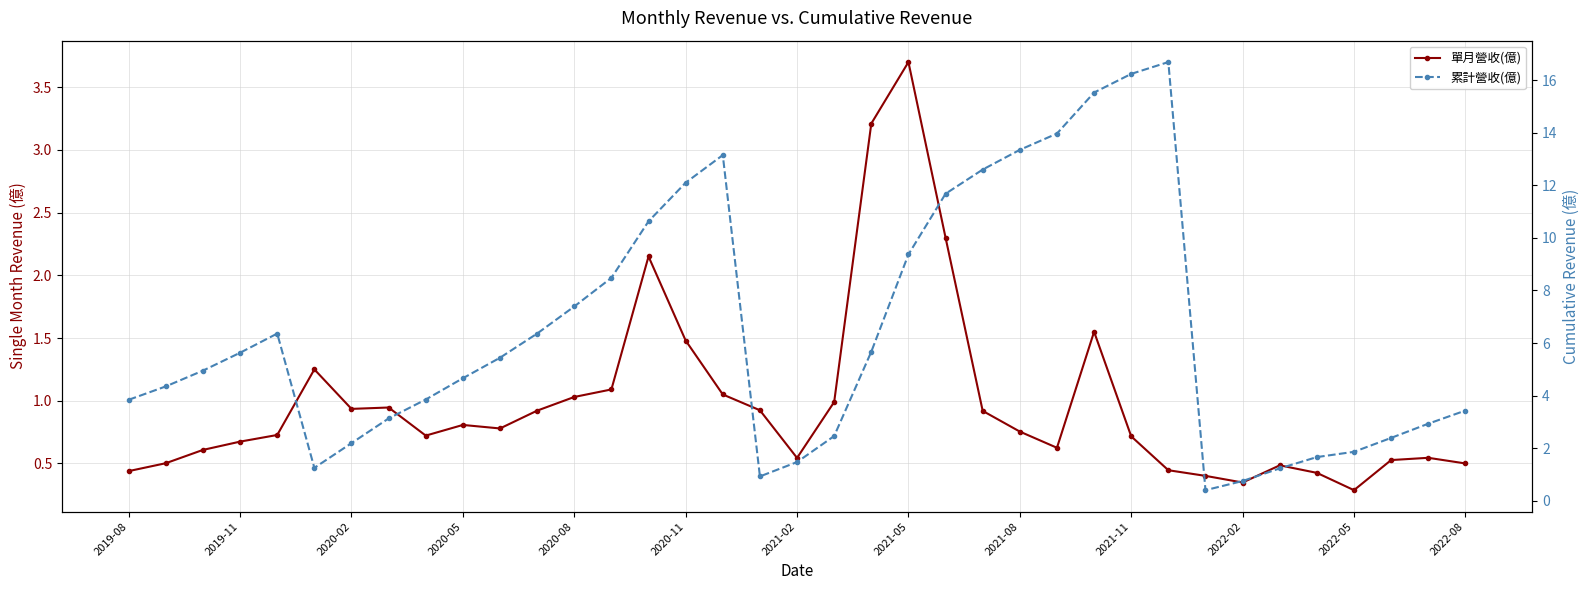

List the series in order of their overall mean, lowest first.

單月營收(億), 累計營收(億)